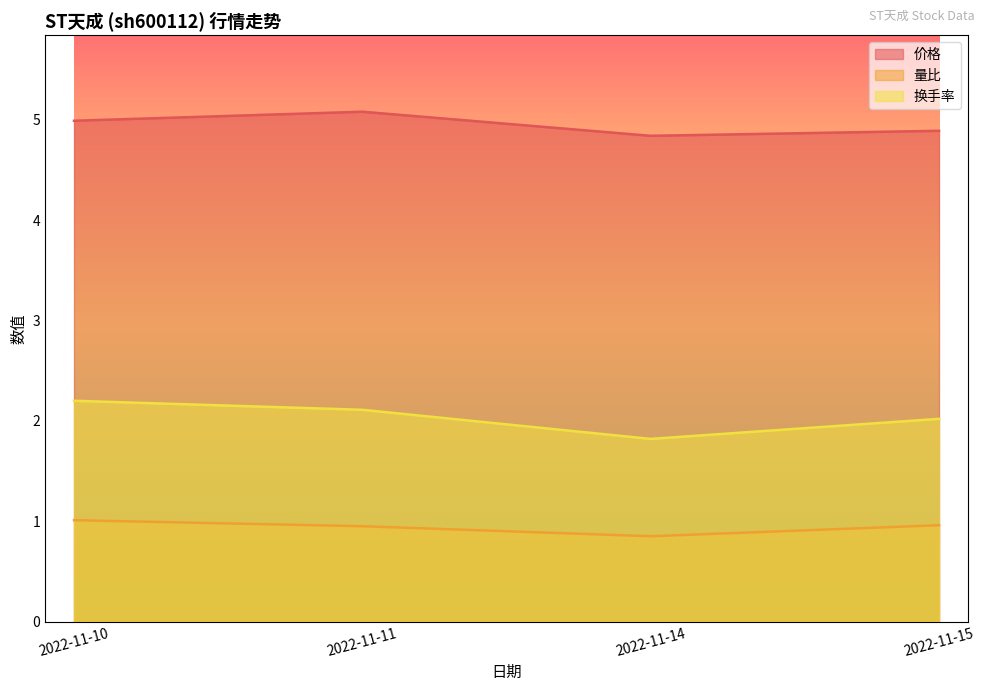

What is the difference between the highest and lowest values at 2022-11-10?

4.0